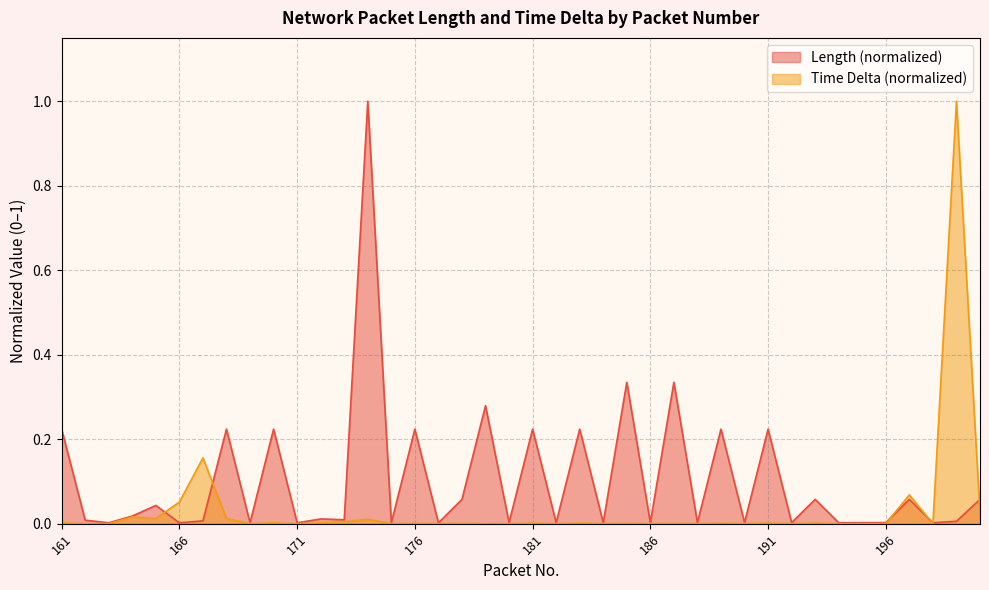

After their last crossing, which series has the higher values: Length or Time Delta?

Length